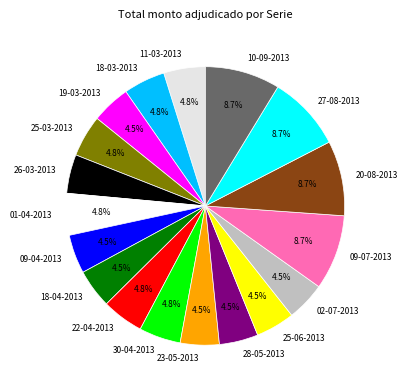

To the nearest percent, what is the difference between the 22-04-2013 and 09-07-2013 slice percentages?

4%